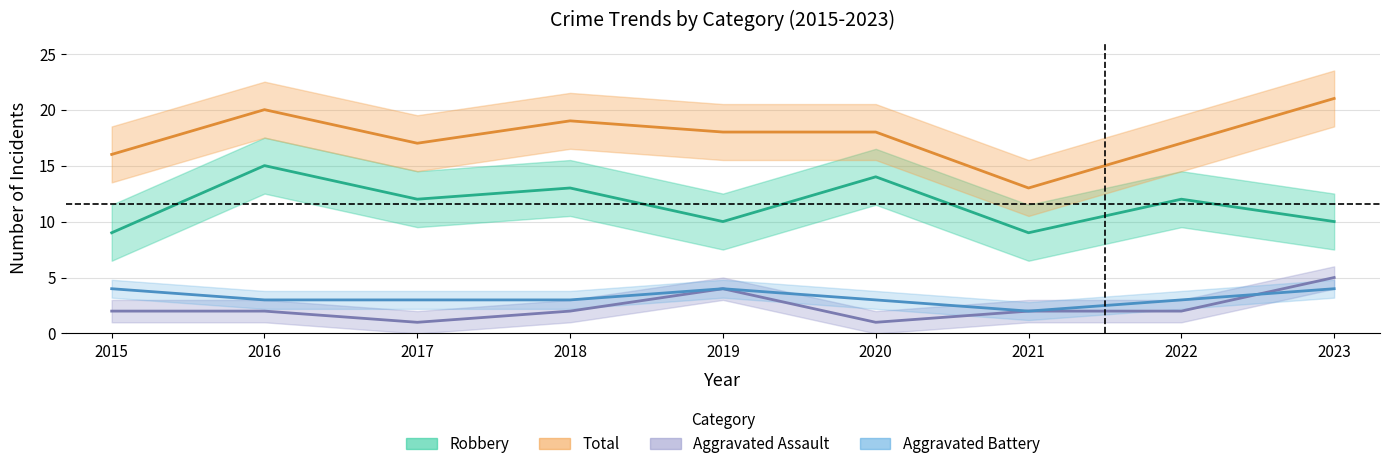

Reading left to right, transcribe all the data shown in this chart.

Aggravated Assault: 2	2	1	2	4	1	2	2	5
Aggravated Battery: 4	3	3	3	4	3	2	3	4
Robbery: 9	15	12	13	10	14	9	12	10
Total: 16	20	17	19	18	18	13	17	21